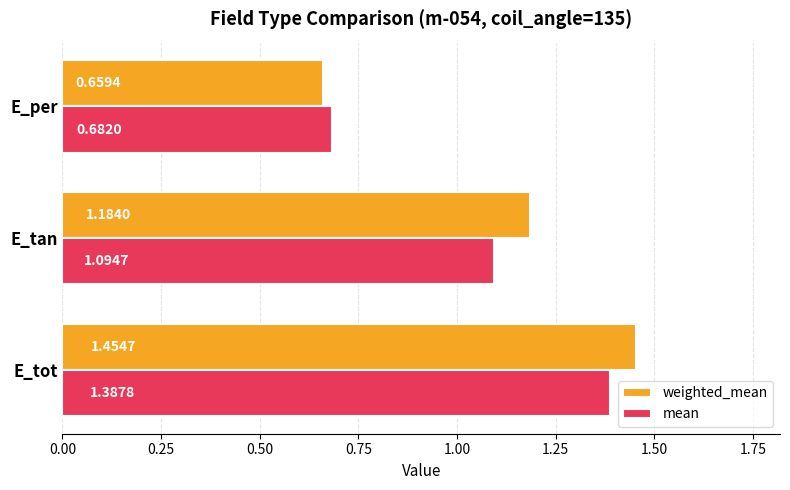

Between E_tot and E_tan, which series saw the biggest shift?

mean